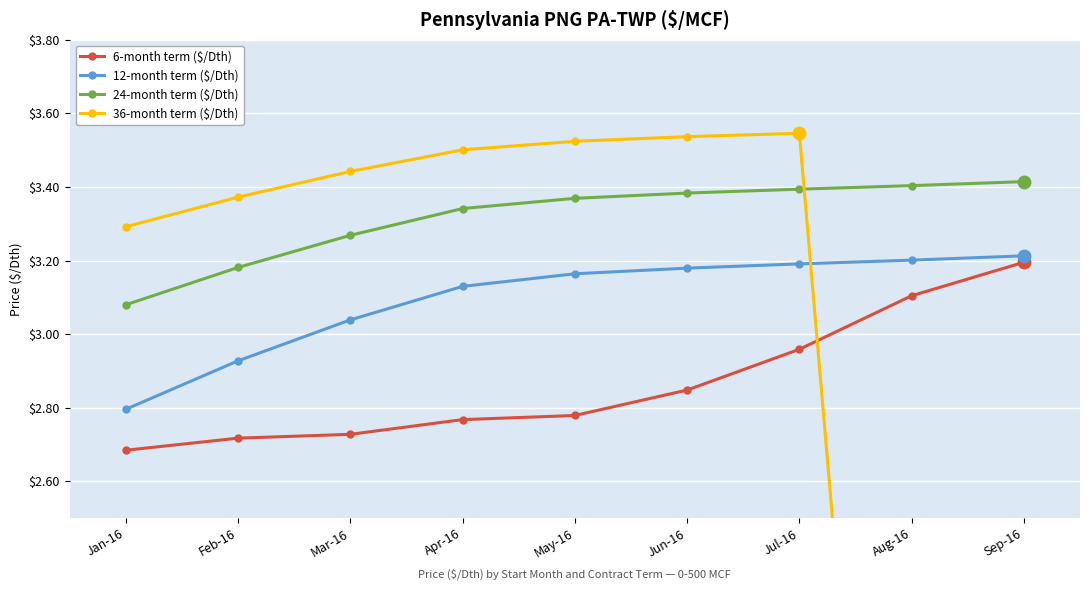

What is the difference between the highest and lowest values at Feb-16?

0.7